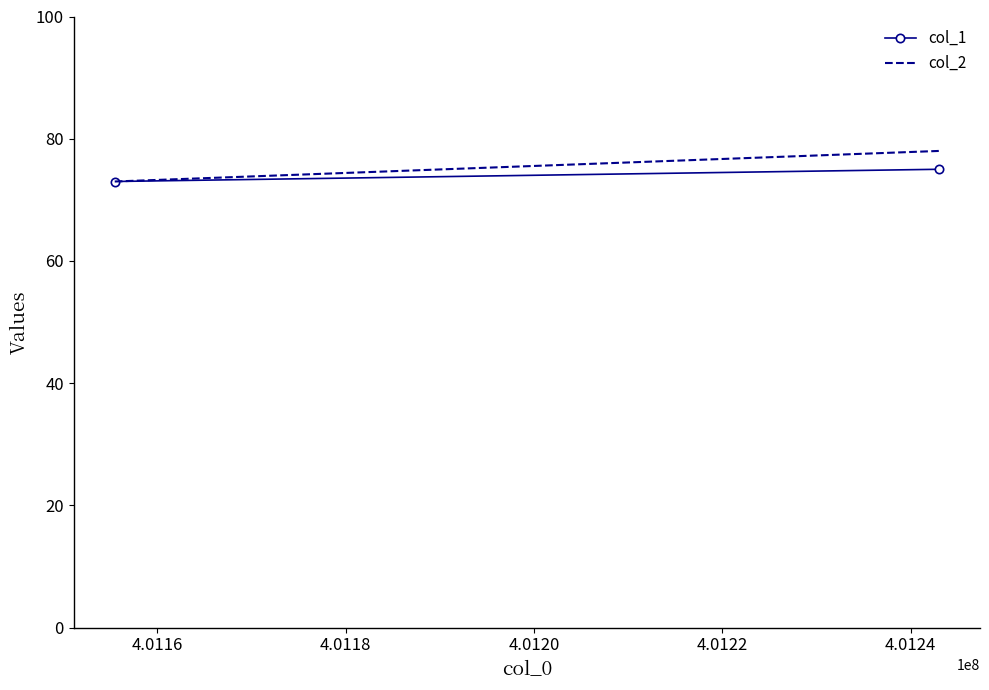

Which series has the widest spread of values?

col_2